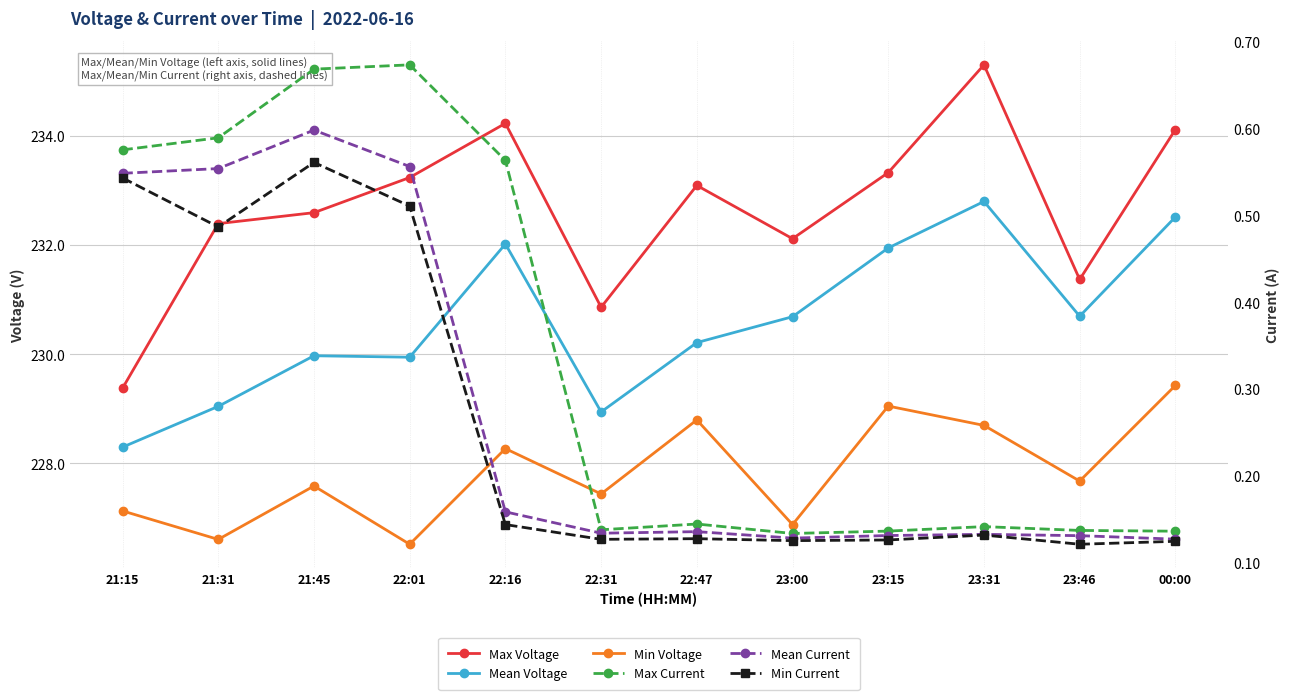

What are all the series names shown in the legend?

Max Voltage, Mean Voltage, Min Voltage, Max Current, Mean Current, Min Current